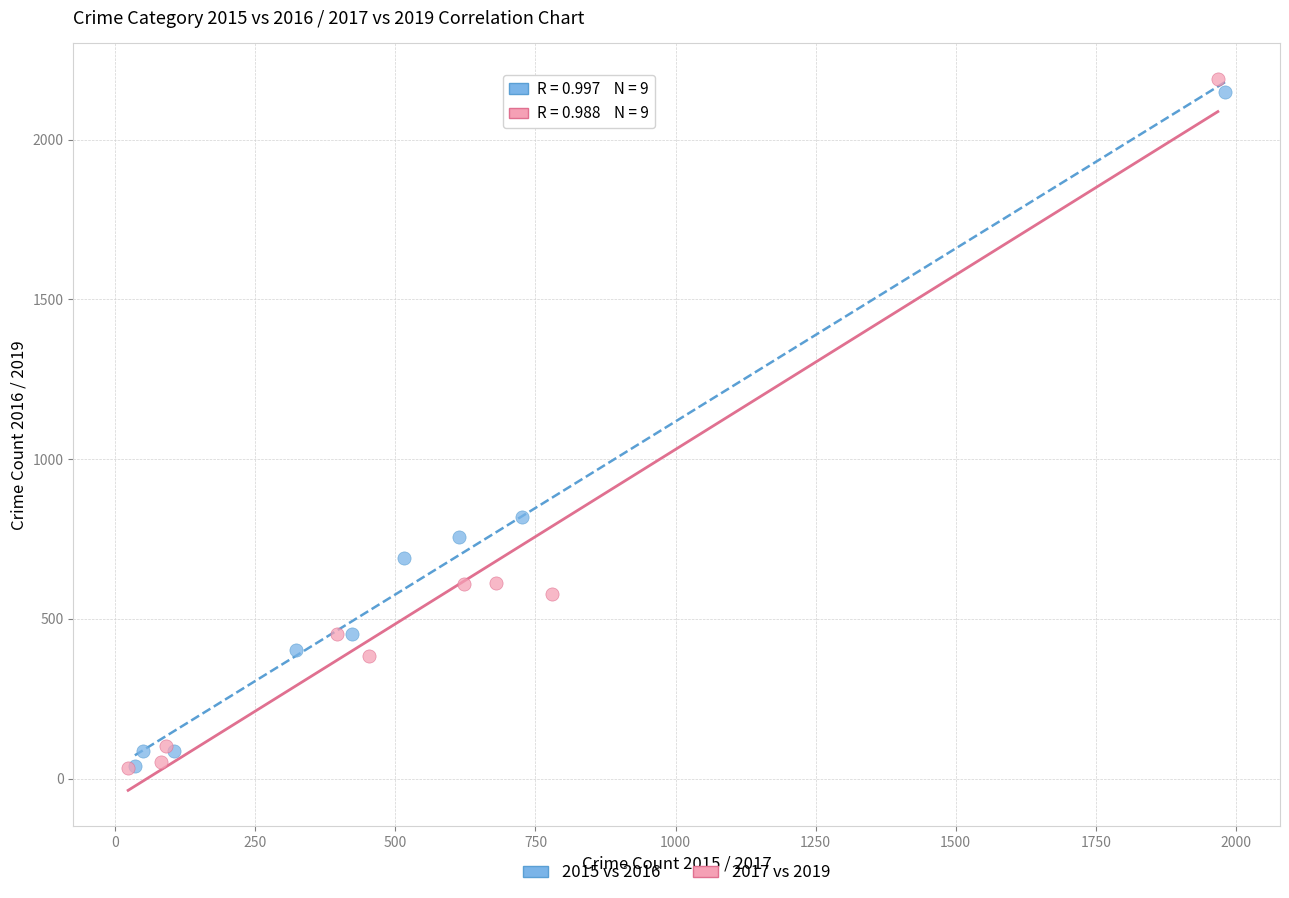

Which series reaches the maximum Y coordinate?

2017 vs 2019